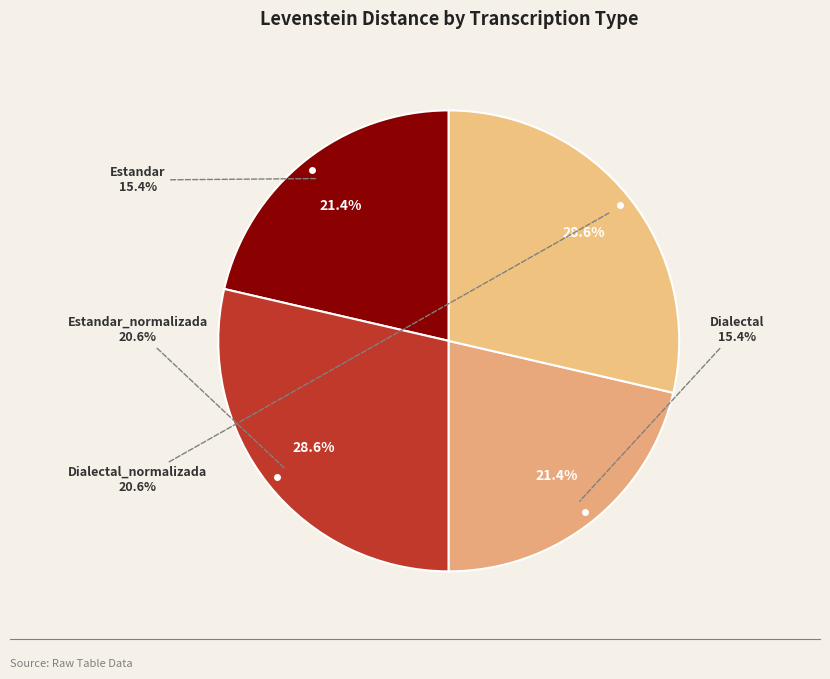

What percentage is the Dialectal_normalizada slice, to the nearest percent?

29%